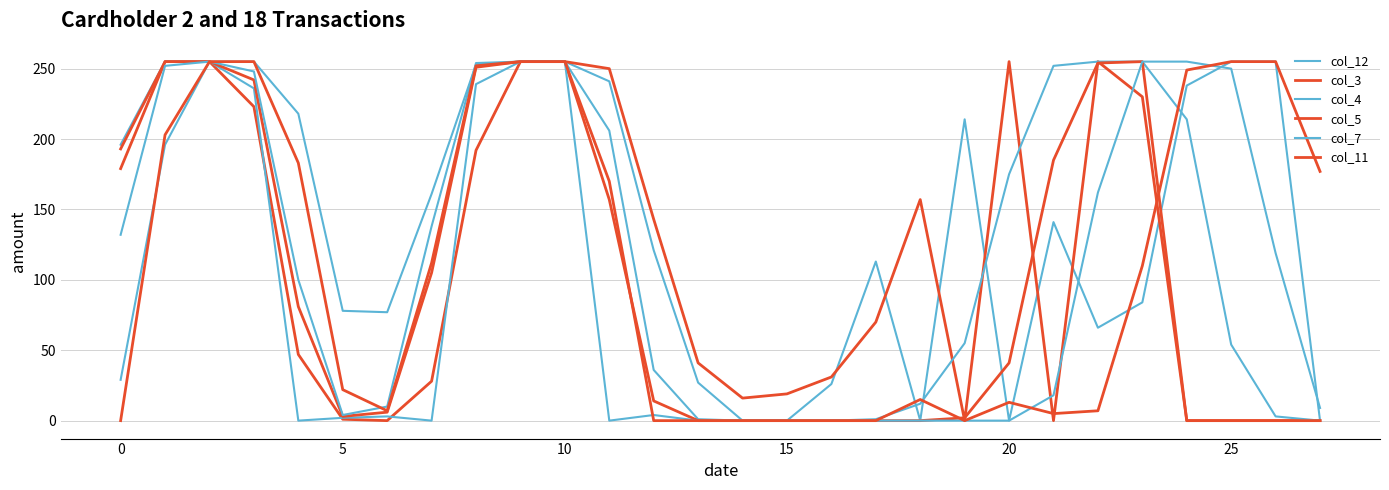

Does the chart display data point markers on the line(s)?

No